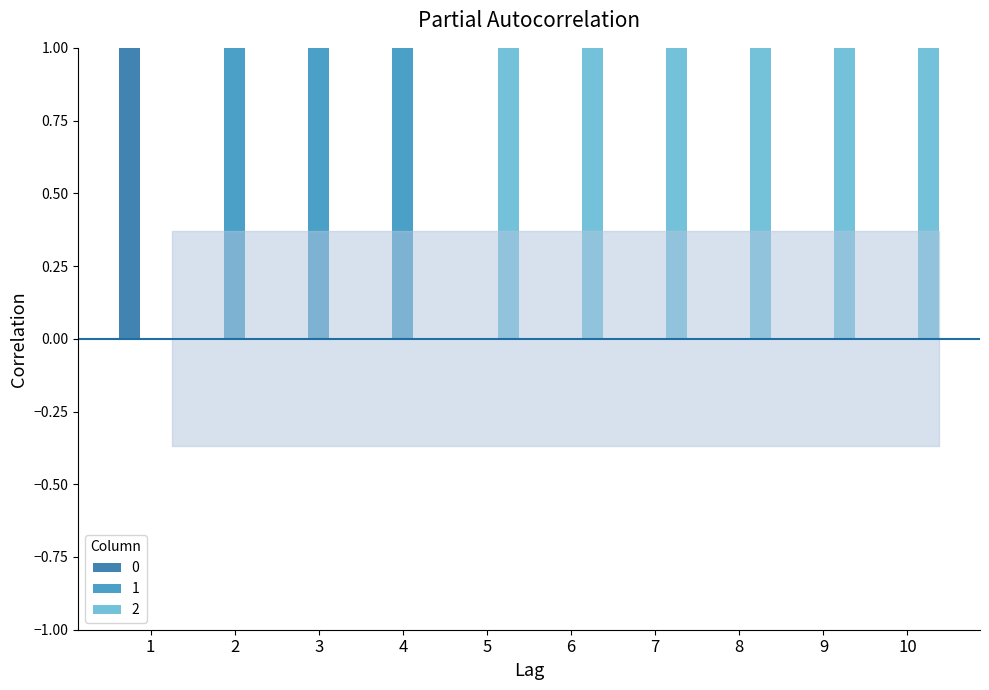

What is the greatest value displayed?

1